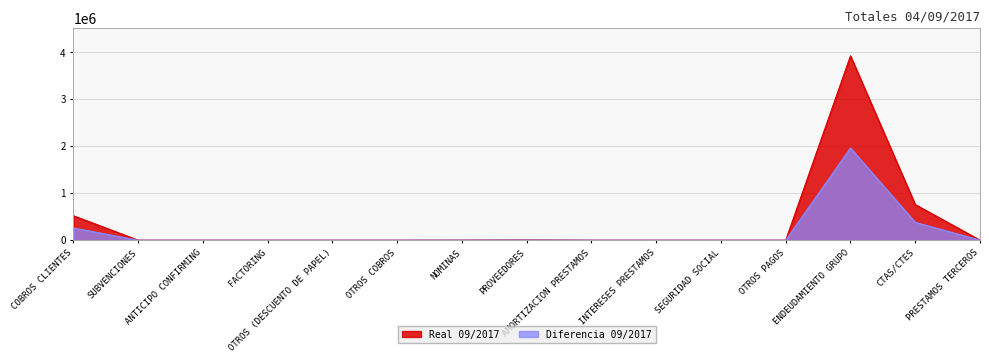

True or false: Real 09/2017 has a value of 1098482.3 at CTAS/CTES.

False